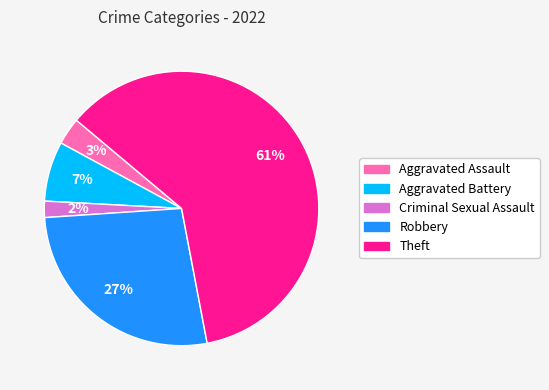

Which has a higher value, Aggravated Assault or Aggravated Battery?

Aggravated Battery